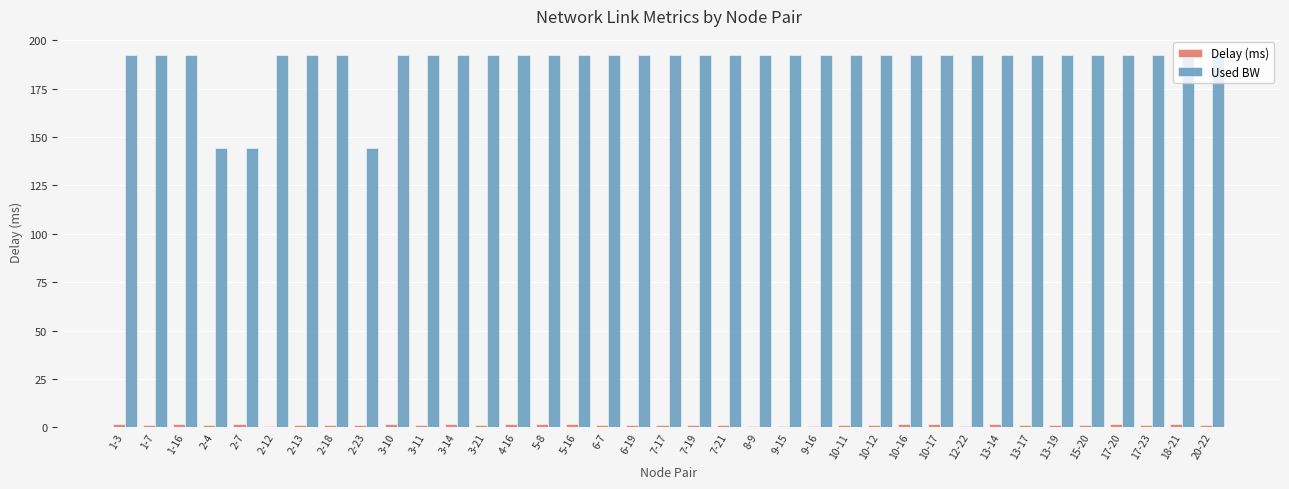

True or false: Used BW has a value of 192.7 at 17-23.

True